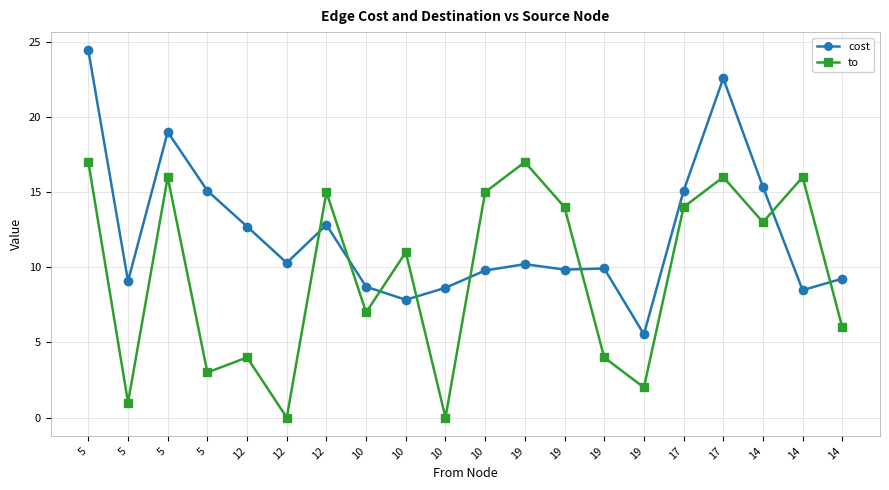

Is this an area chart (filled region under the line)?

No